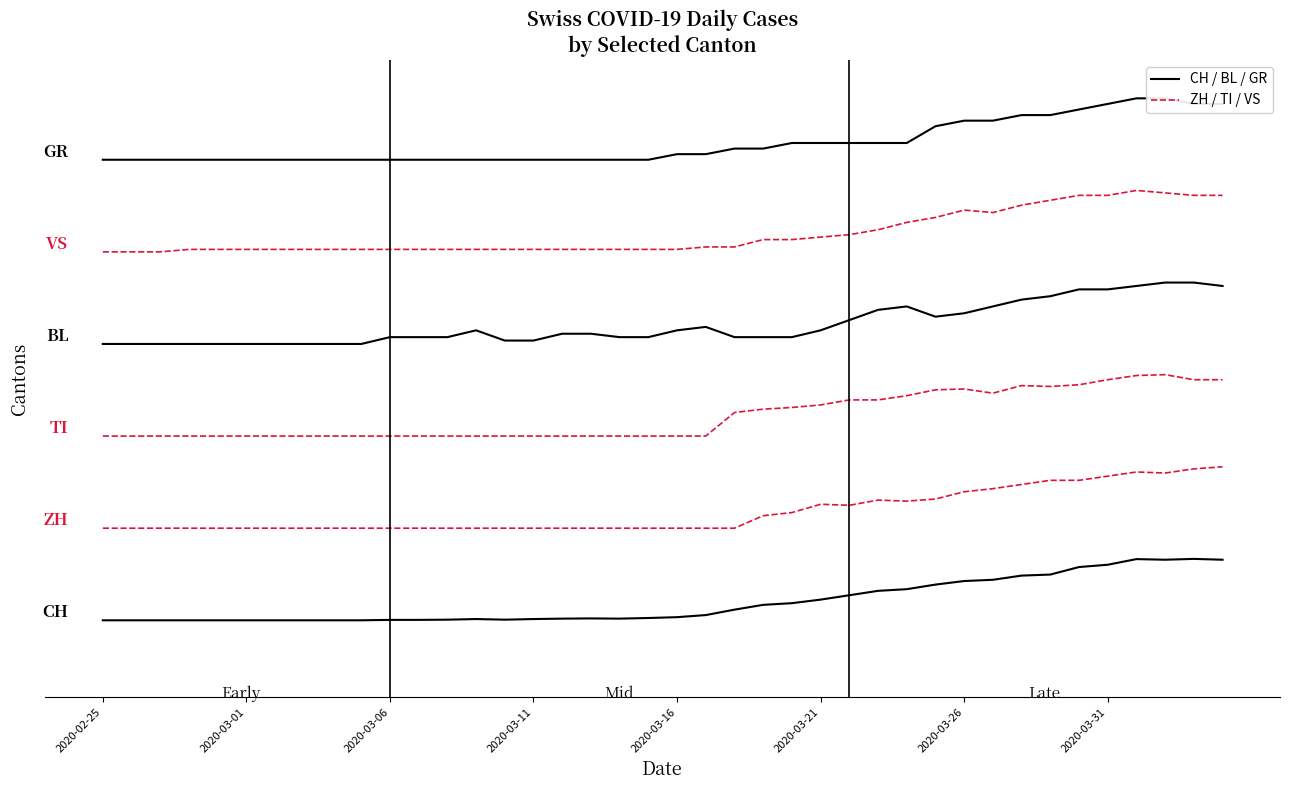

True or false: CH has a value of 26.9 at 2020-03-21.

True